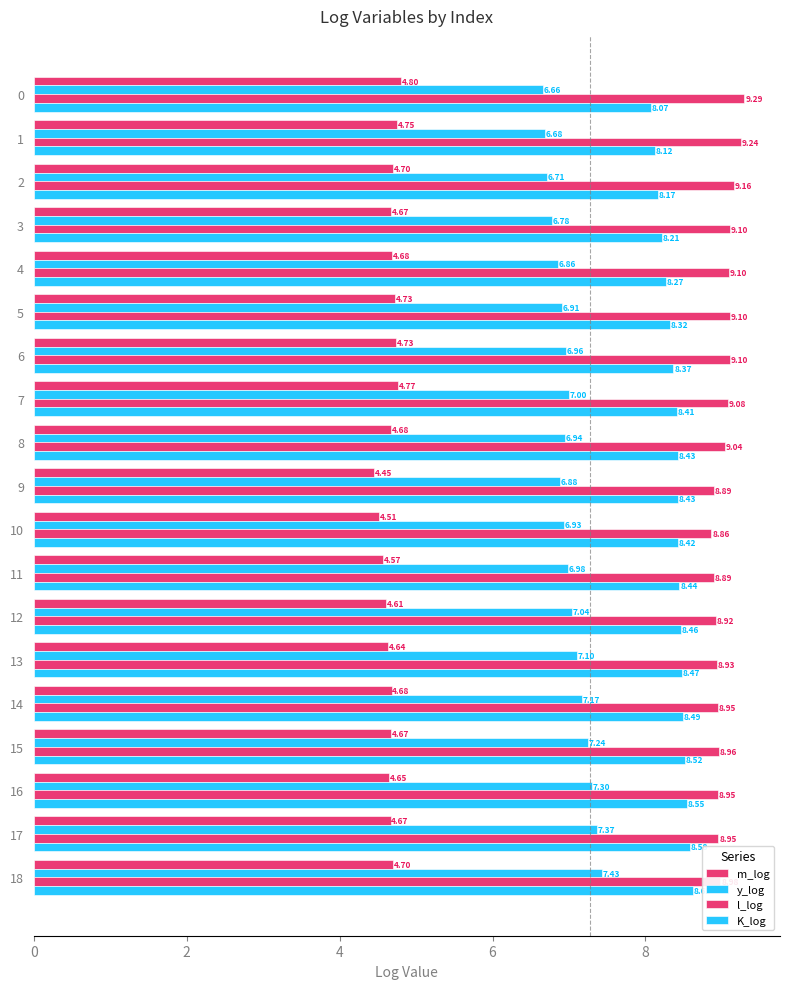

Rank the series by their maximum value, from highest to lowest.

l_log, K_log, y_log, m_log